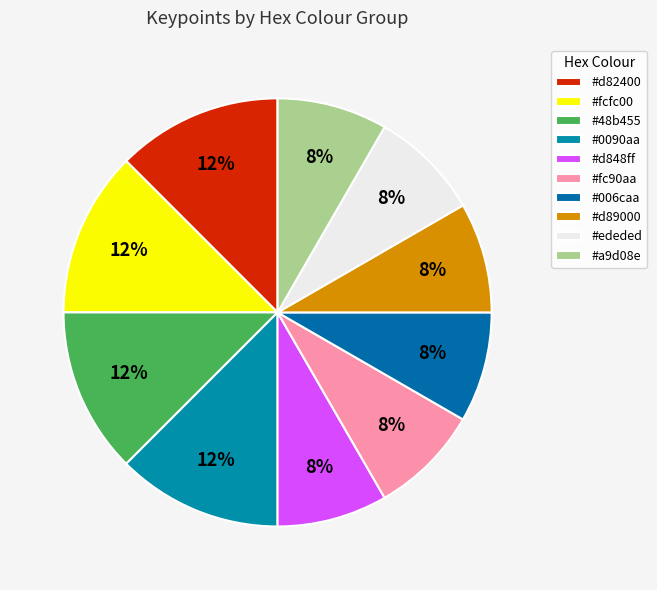

How many slices are in this pie chart?

10